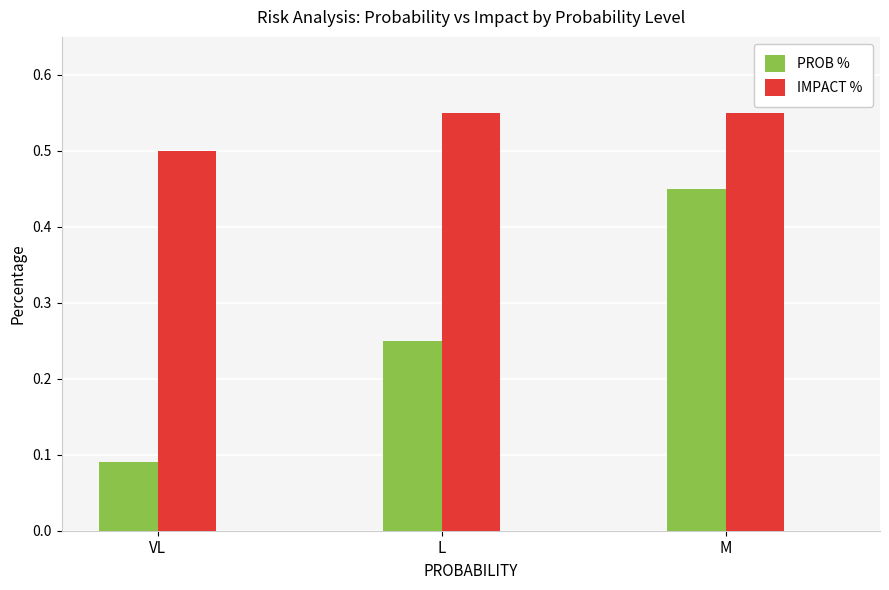

Which series has the widest spread of values?

PROB %